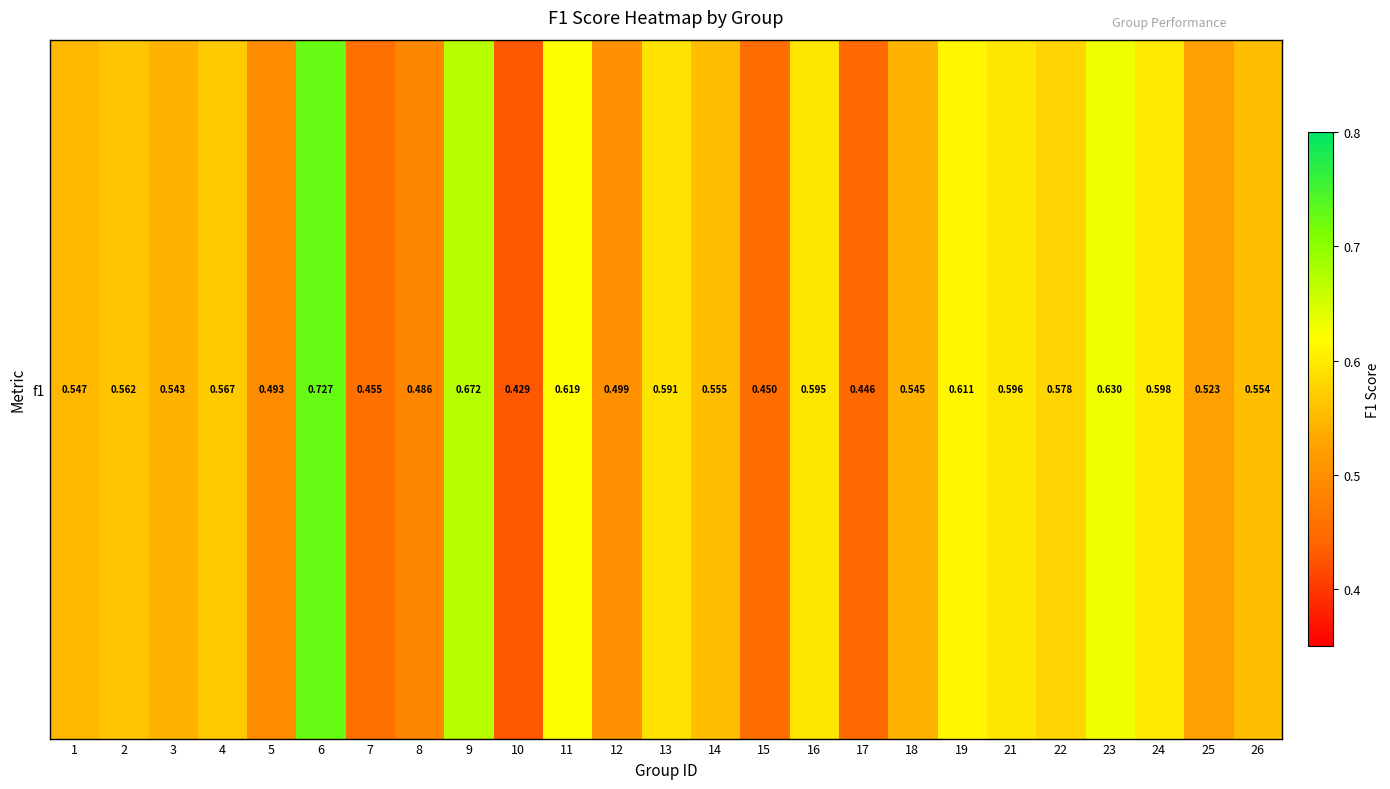

Count the number of categories in the chart.

25